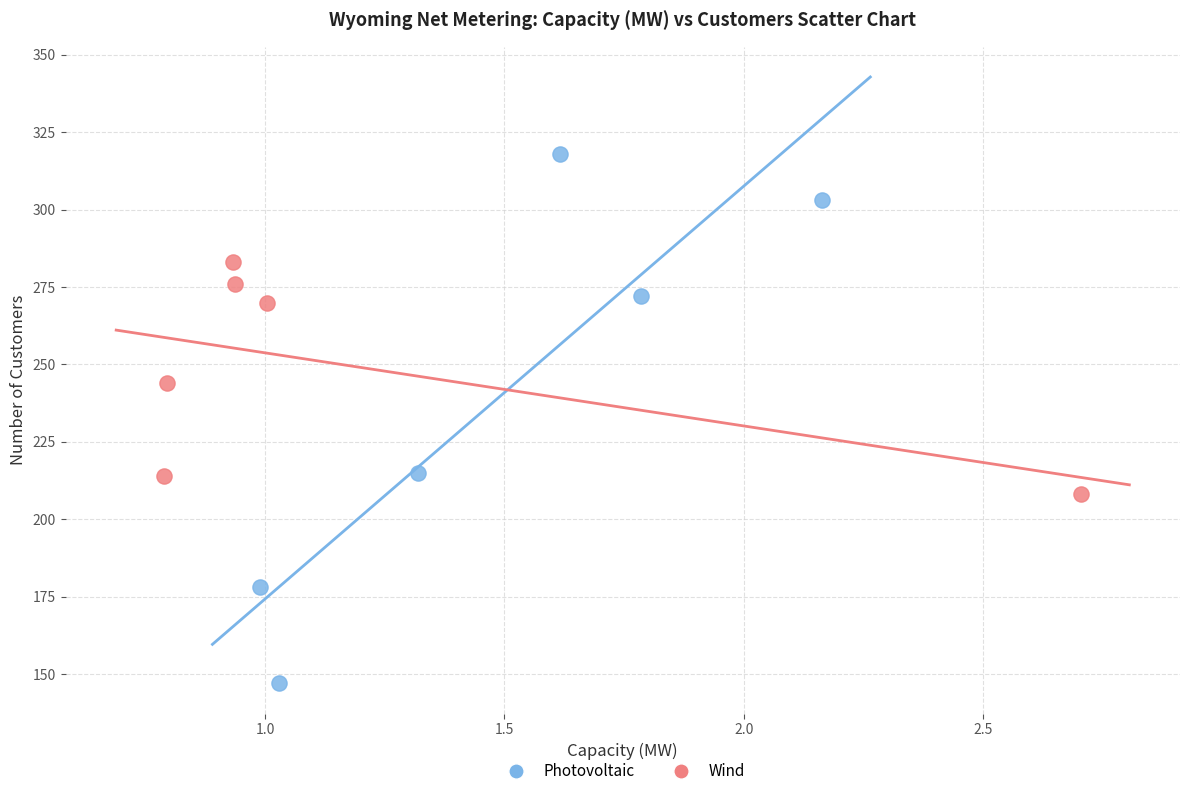

Which series contains the lowest Y value?

Photovoltaic